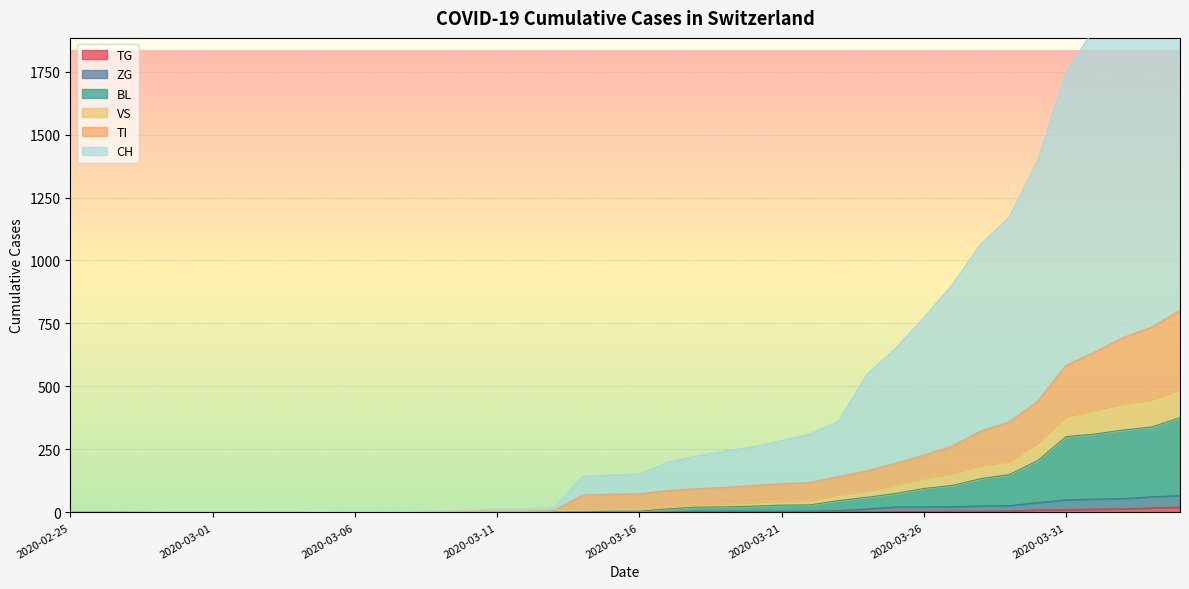

Is it true that TG equals 0 at 2020-03-18?

True